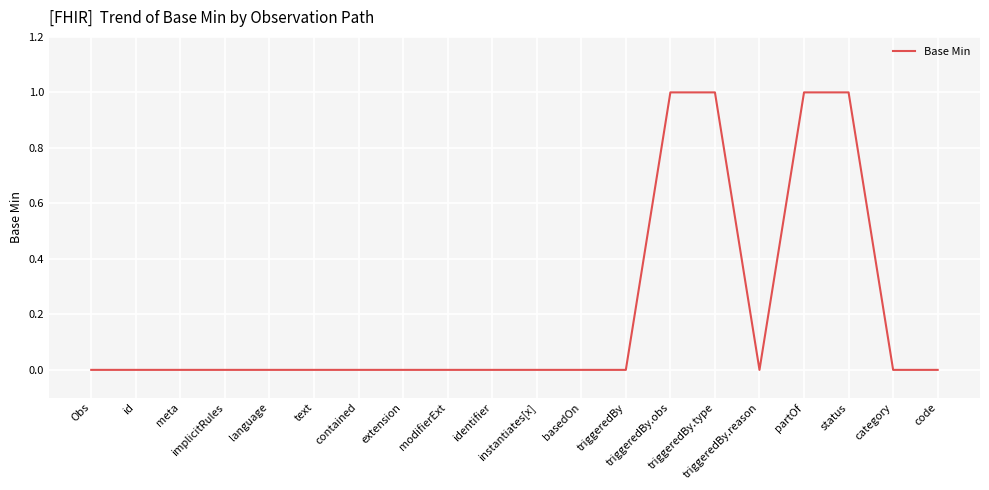

Does the chart display data point markers on the line(s)?

No